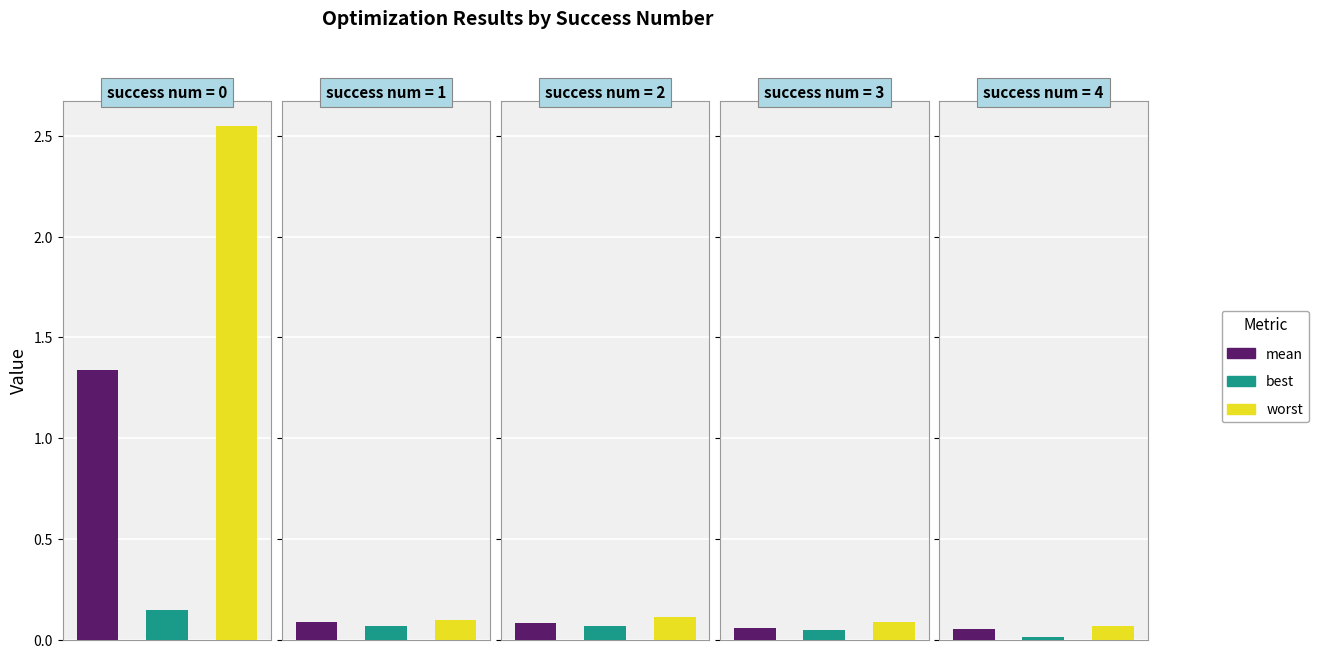

At 2, list the series in order from largest to smallest.

worst, mean, best